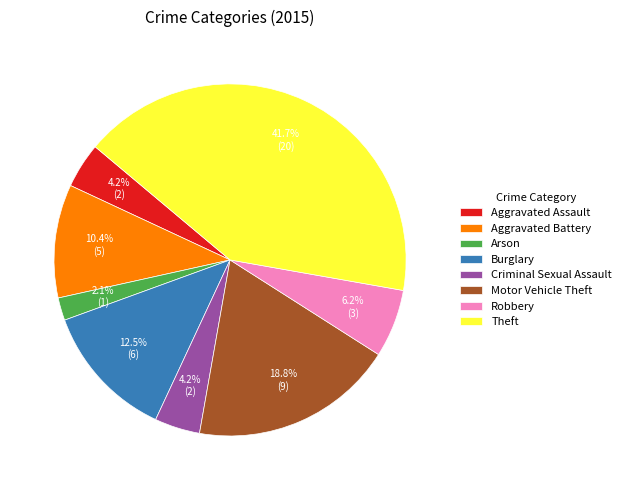

To the nearest percent, what portion does Aggravated Battery represent?

10%